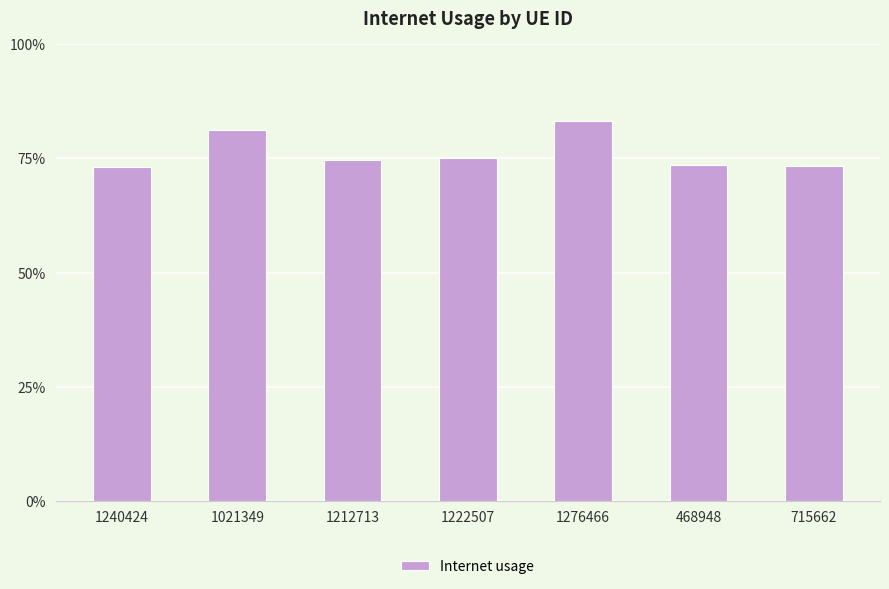

What is the sum of the values at 1021349 and 468948?

1.5